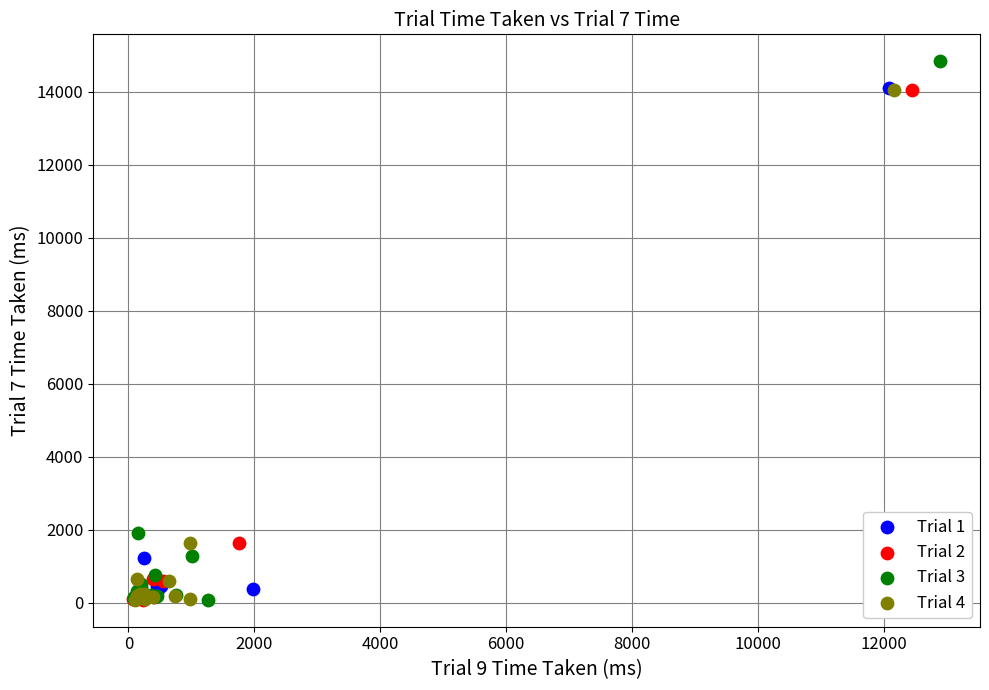

Which series contains the highest Y value?

Trial 3